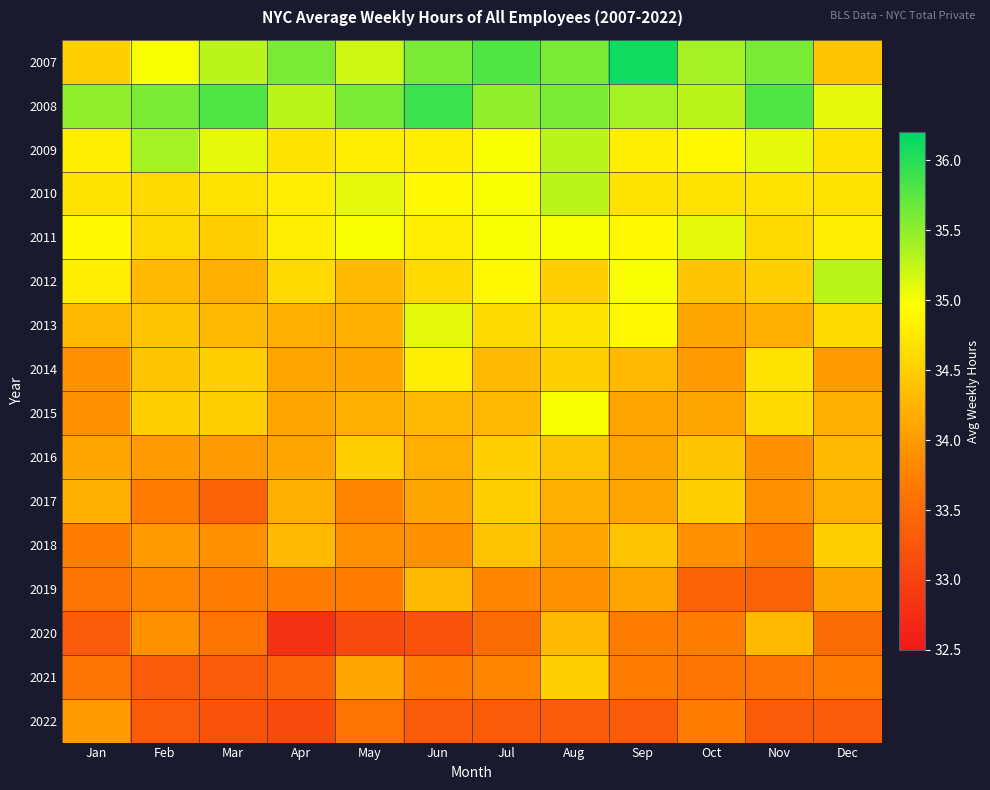

Which category has the lowest value across all series?

Apr